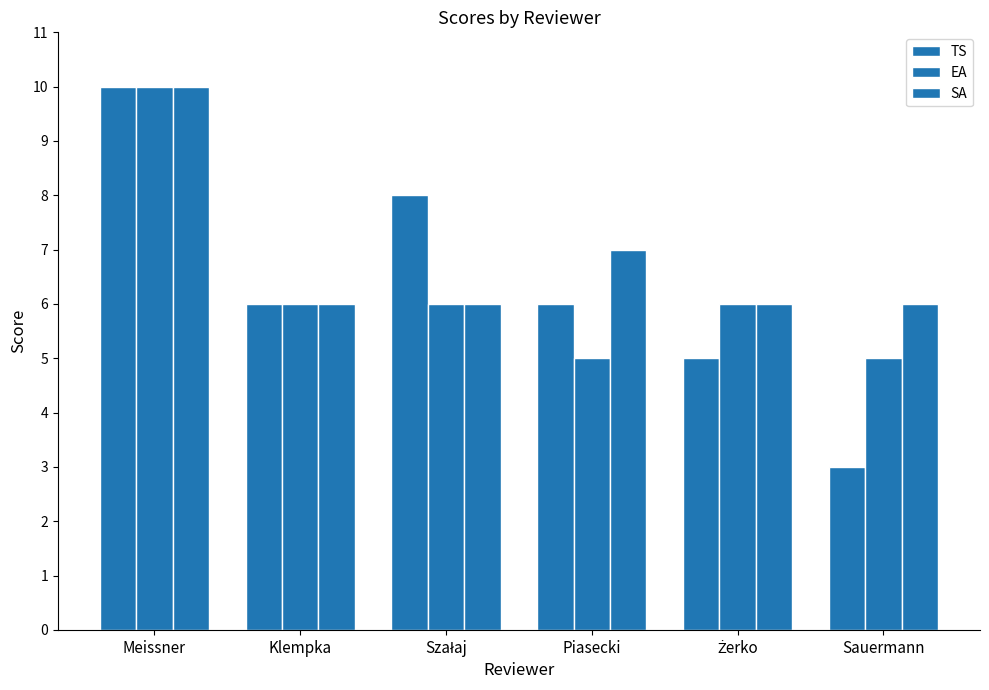

What is the label of the 3rd bar from the right?

Piasecki